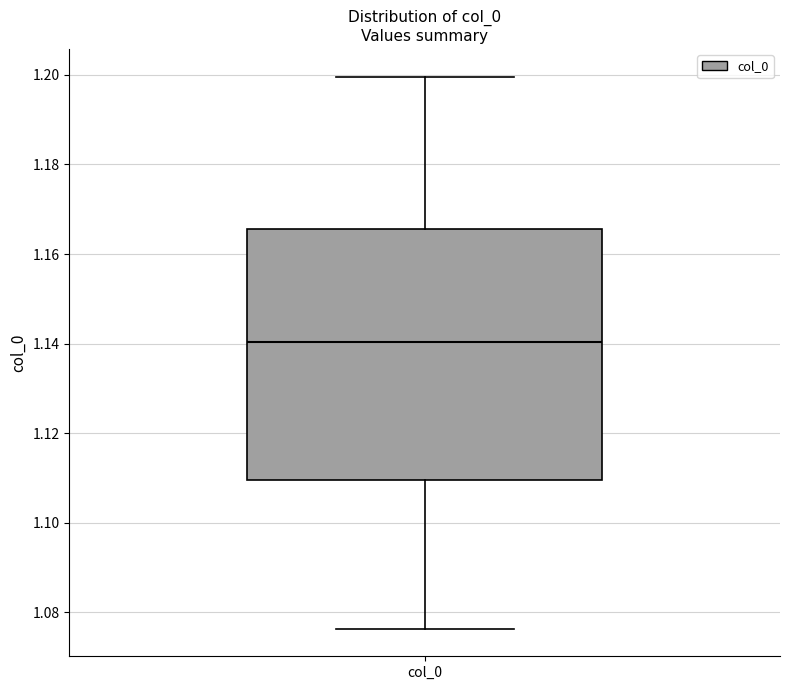

Read this box plot against the y-axis: the position of the median line, the range covered by the box, and the ends of both whiskers. The values are not printed on the chart, so give them approximately, as read against the axis.

median 1.140, box 1.110 to 1.166, whiskers 1.076 to 1.200